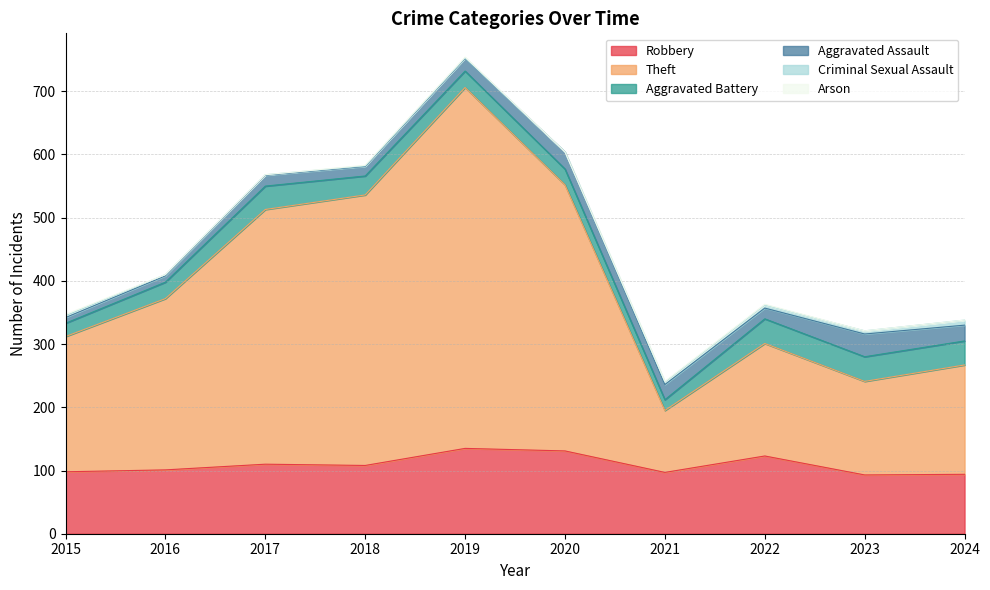

True or false: Aggravated Assault and Criminal Sexual Assault cross at least once.

False